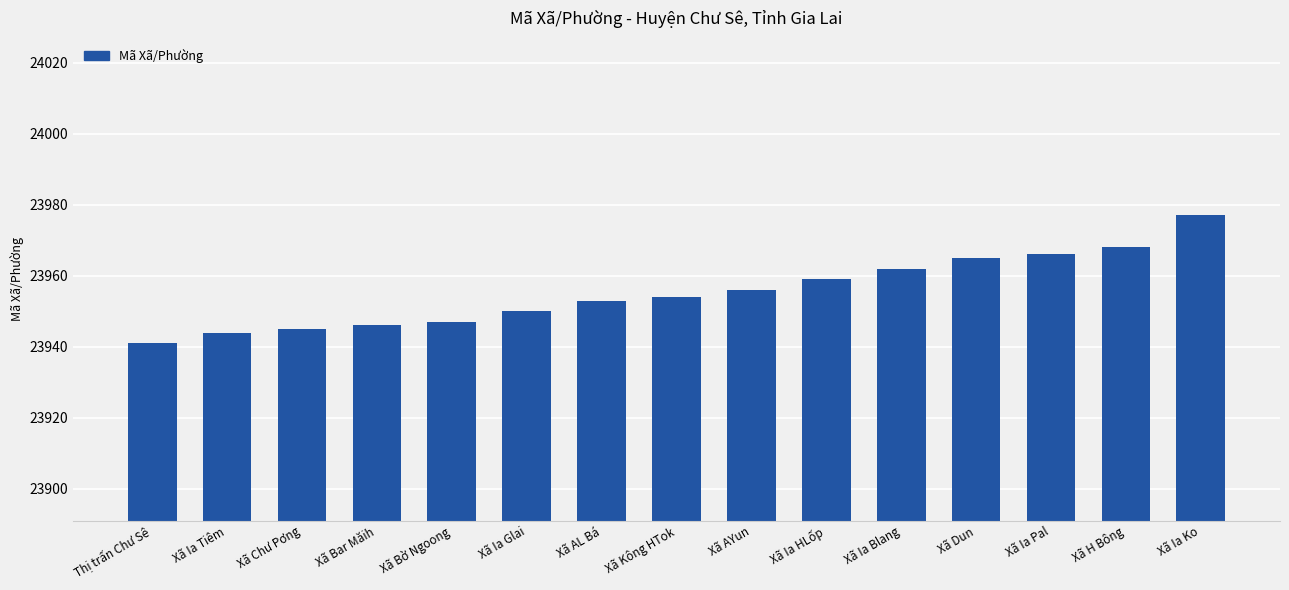

What is the smallest value displayed?

23941